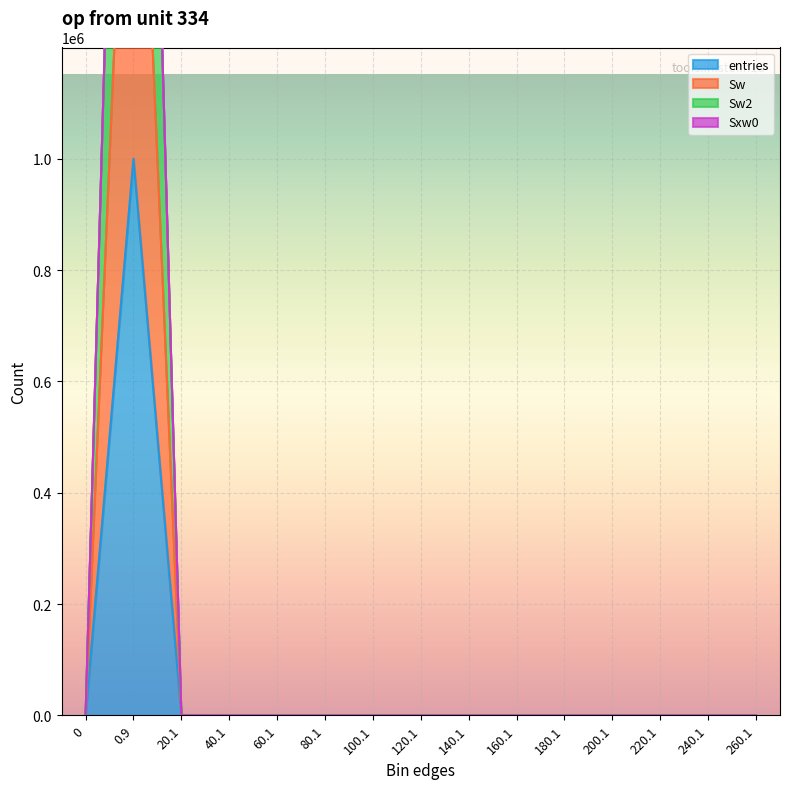

True or false: entries and Sw2 intersect in this chart.

False